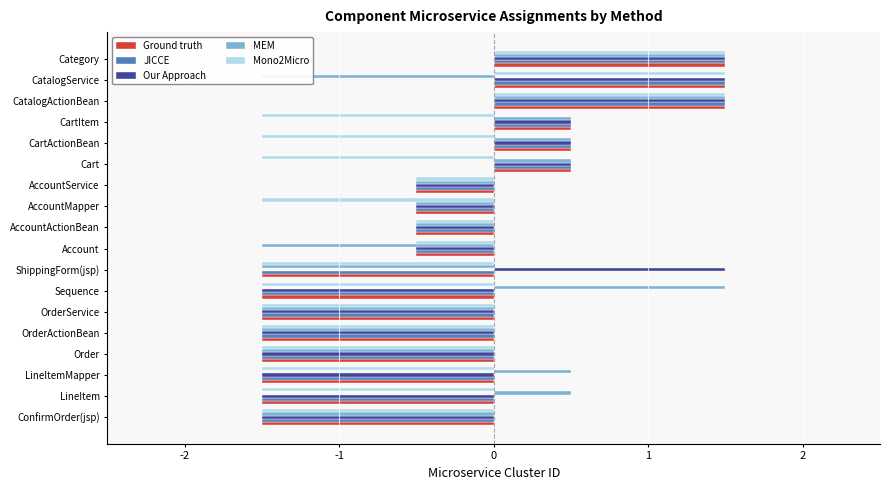

What is the average value of the Ground truth series?

-0.4